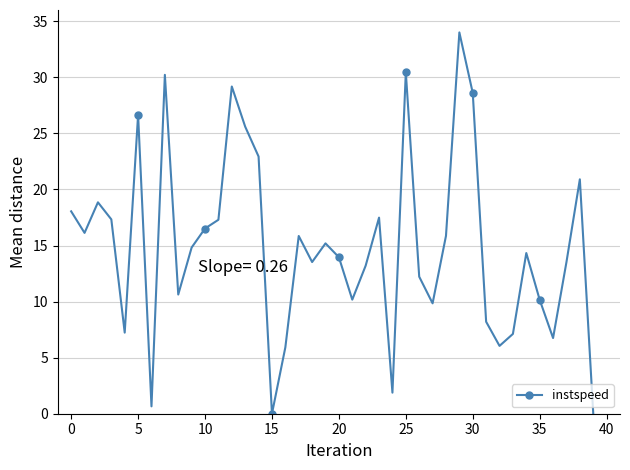

What is the value of the 10th point from the left?

14.8